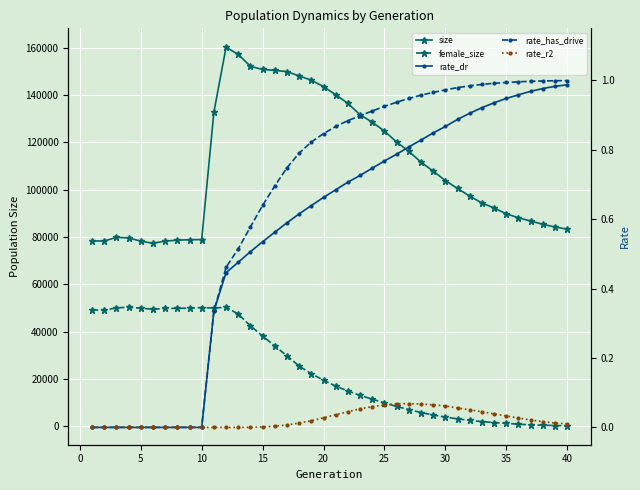

What is the average value of the rate_has_drive series?

0.6